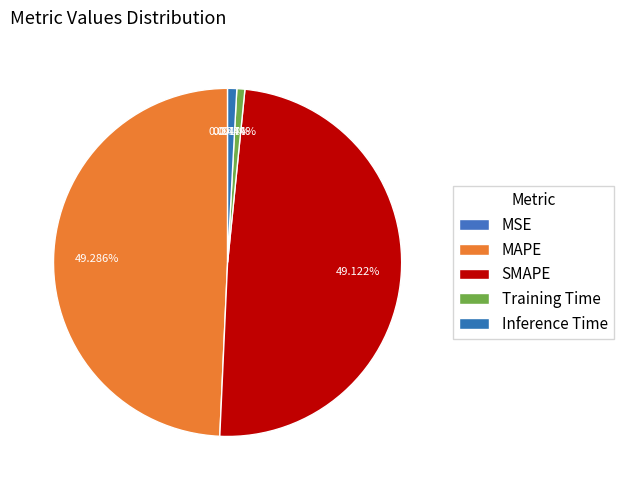

To the nearest percent, what is the combined percentage of SMAPE and Inference Time?

50%